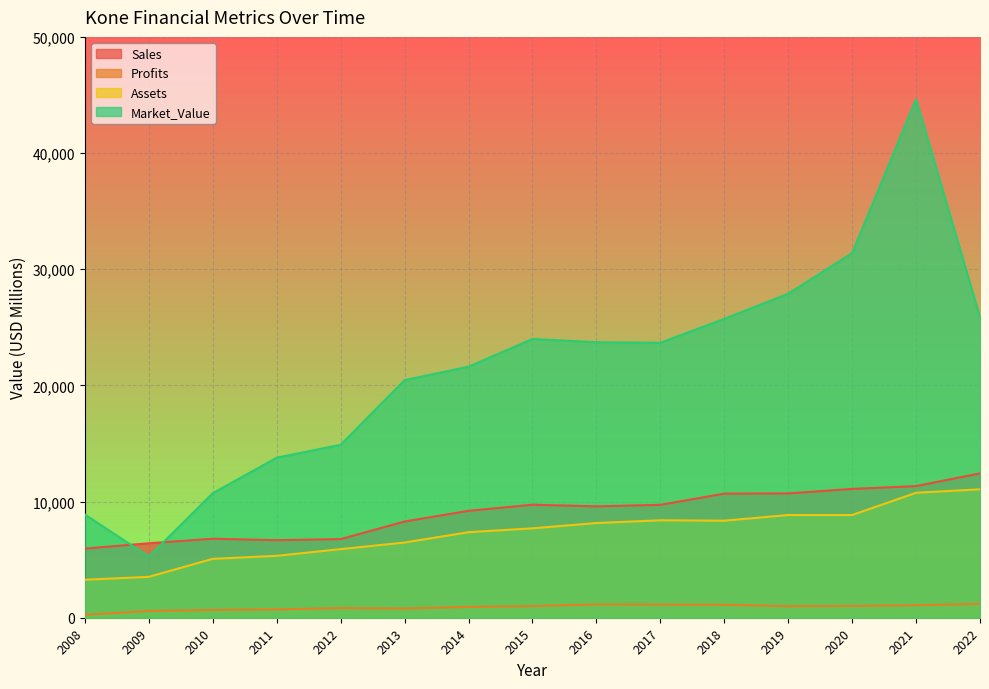

Which has a higher value, 2014 or 2022?

2022